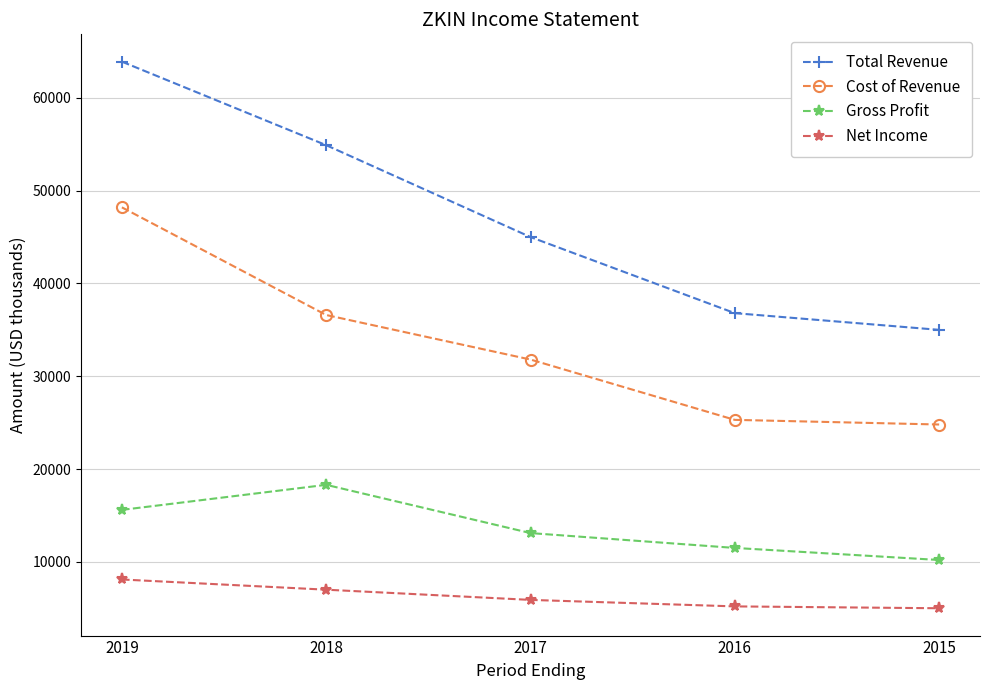

At how many categories does at least one series exceed 60952?

1